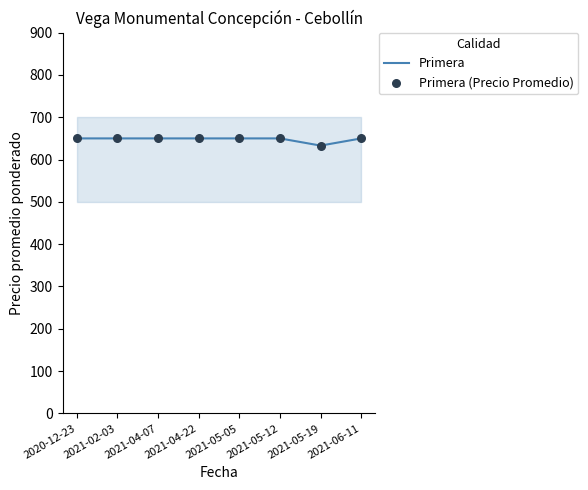

What are all the series names shown in the legend?

Primera, Primera (Precio Promedio)